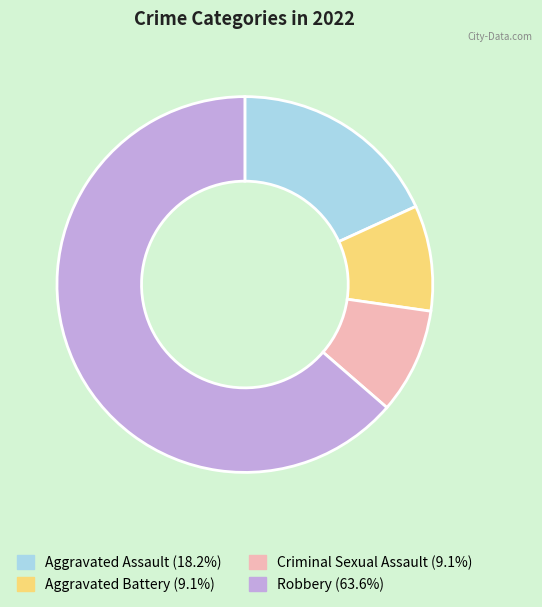

What is the ratio of the value at Criminal Sexual Assault to the value at Aggravated Battery?

1.0